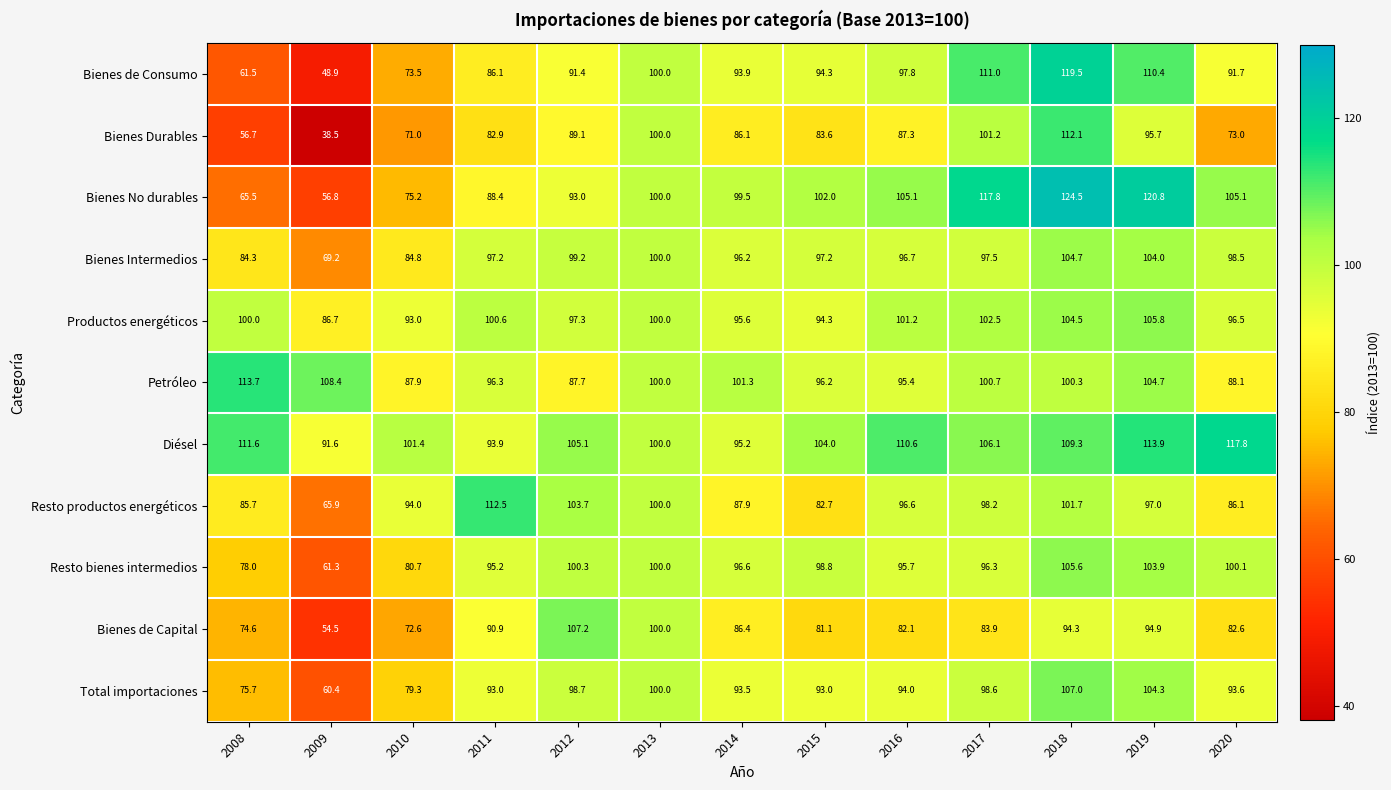

Count the number of data series in this chart.

11